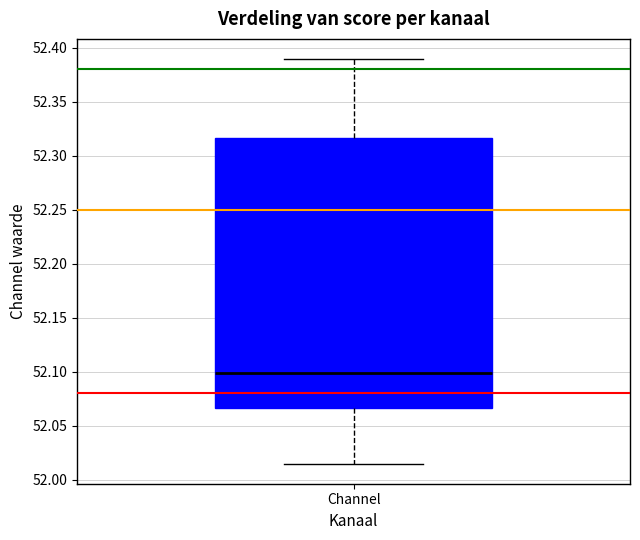

Transcribe this box plot: give where the median line is, the range the box spans, and where the two whiskers end, as read against the y-axis. The values are not printed on the chart, so give them approximately, as read against the axis.

median 52.100, box 52.065 to 52.315, whiskers 52.015 to 52.390